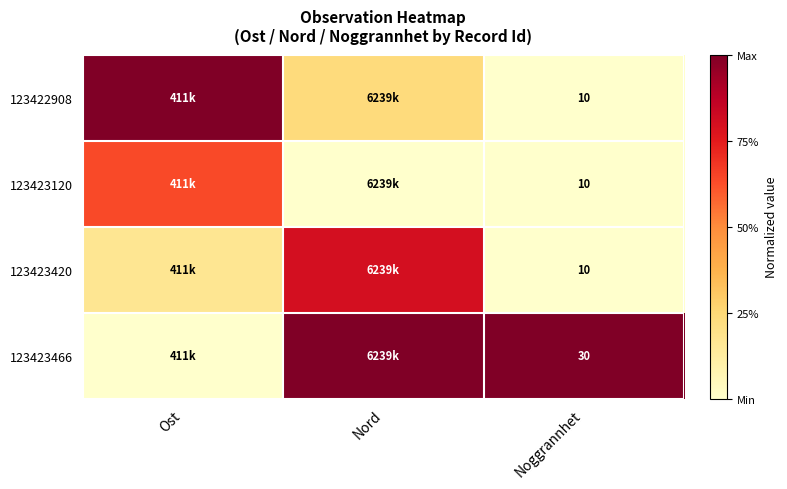

Count the number of categories in the chart.

3